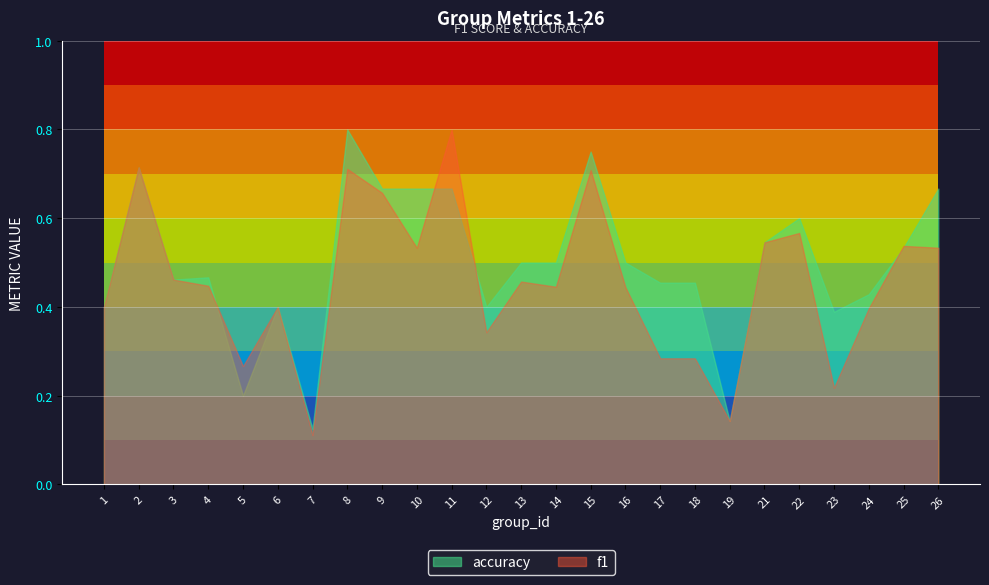

What is the difference between the maximum and minimum values in the f1 series?

0.7